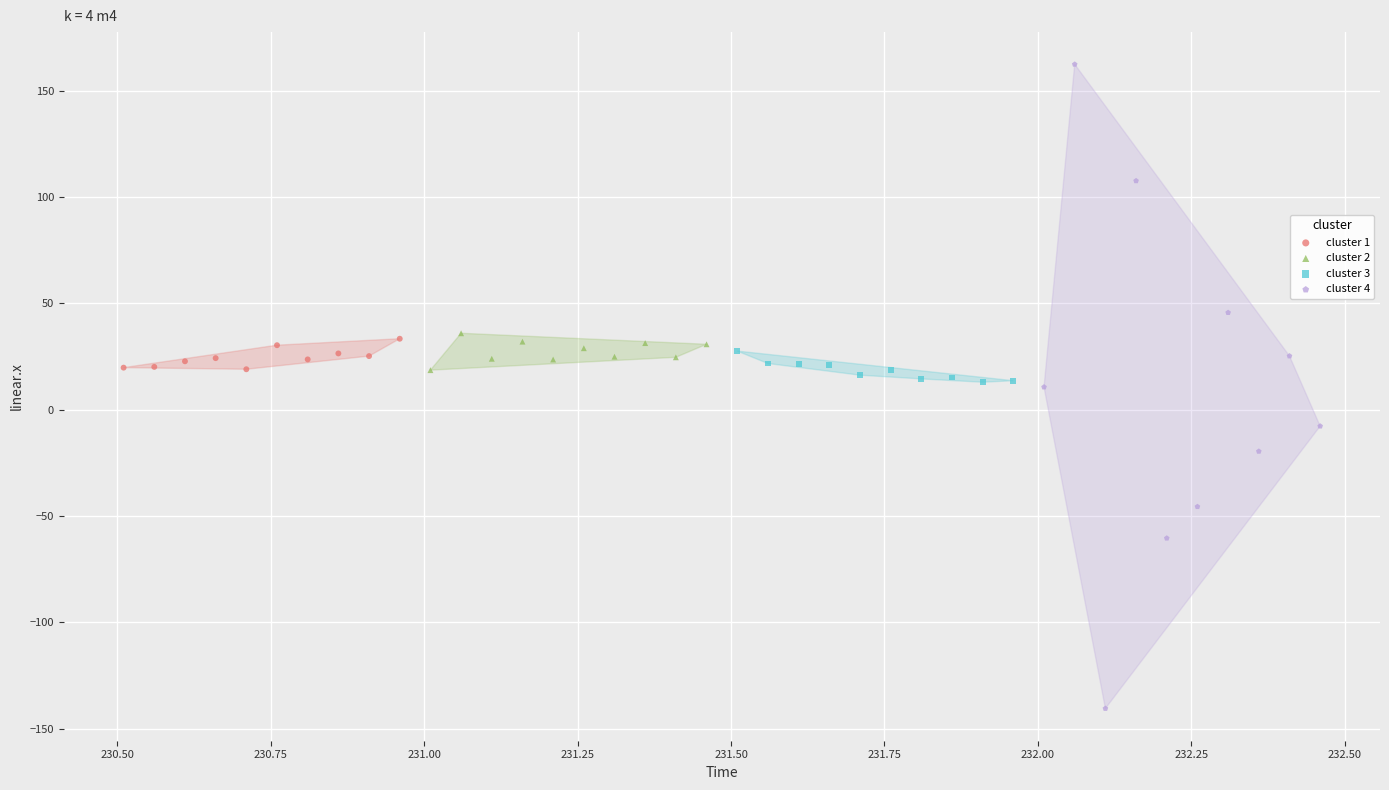

What are all the series names shown in the legend?

cluster 1, cluster 2, cluster 3, cluster 4